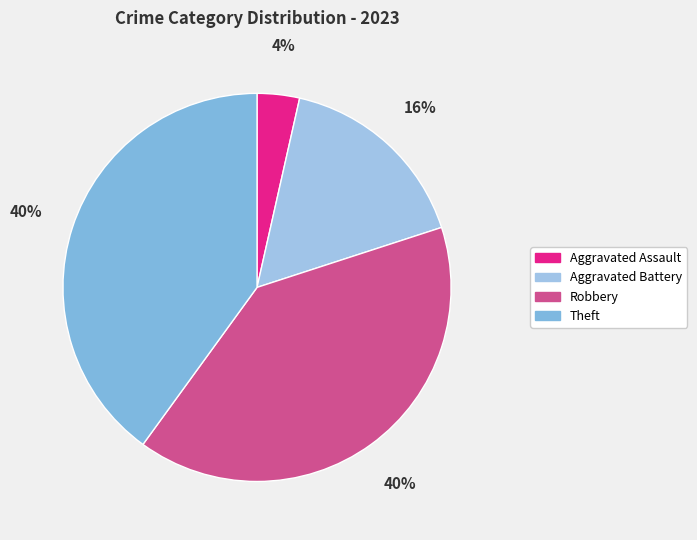

Rank the categories by value from lowest to highest.

Aggravated Assault, Aggravated Battery, Robbery, Theft